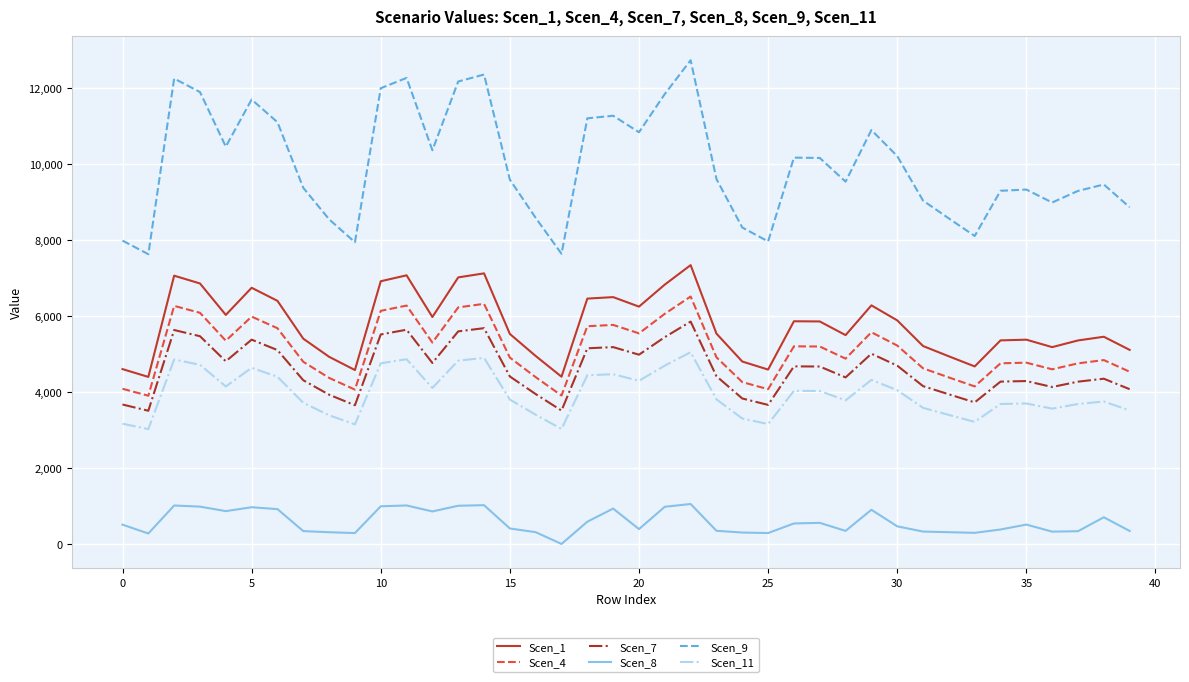

How many values in the Scen_8 series exceed 507?

20